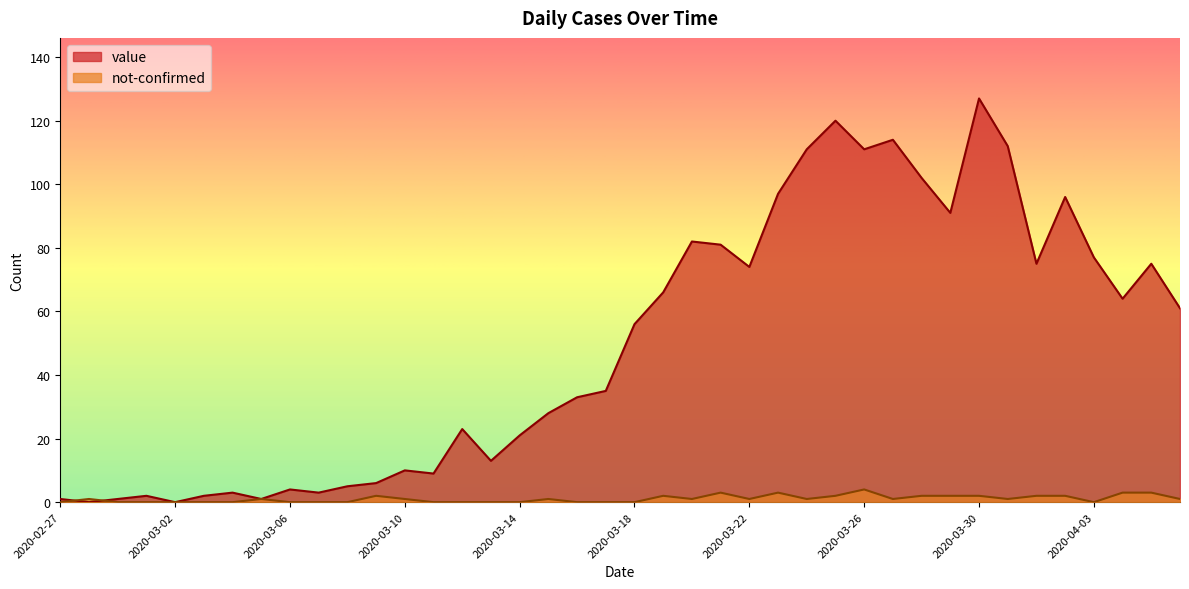

True or false: value has more than 0 points higher than both neighbors.

True